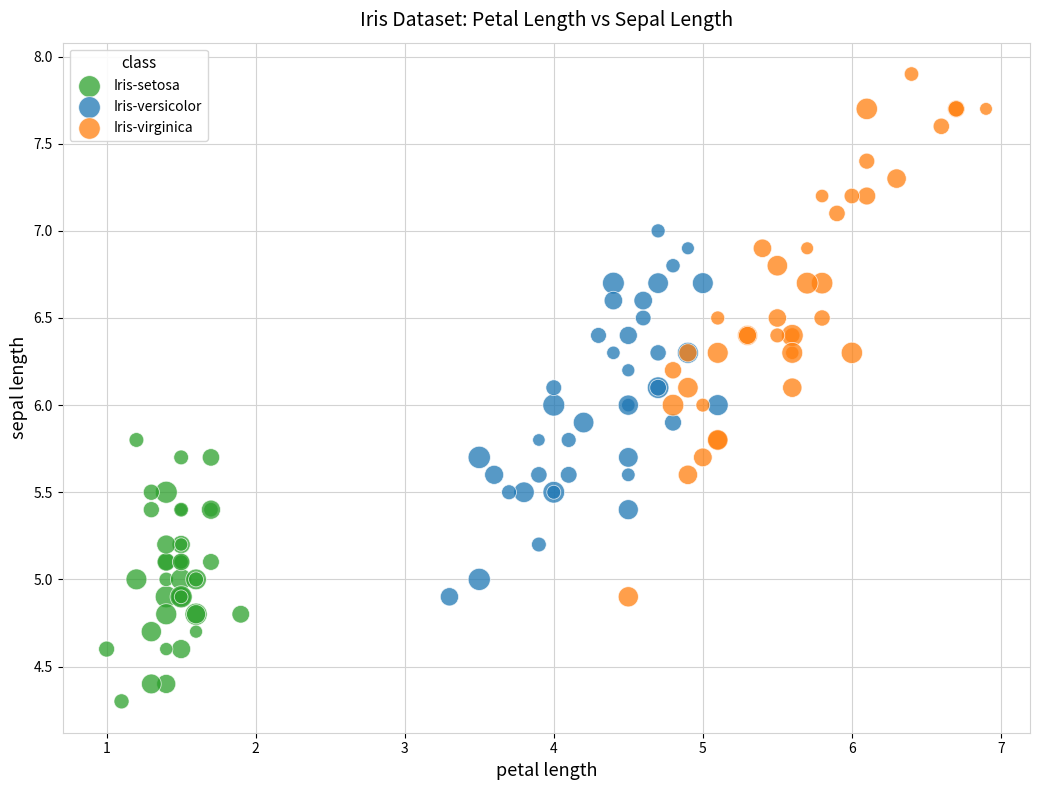

Which series contains the highest Y value?

Iris-virginica